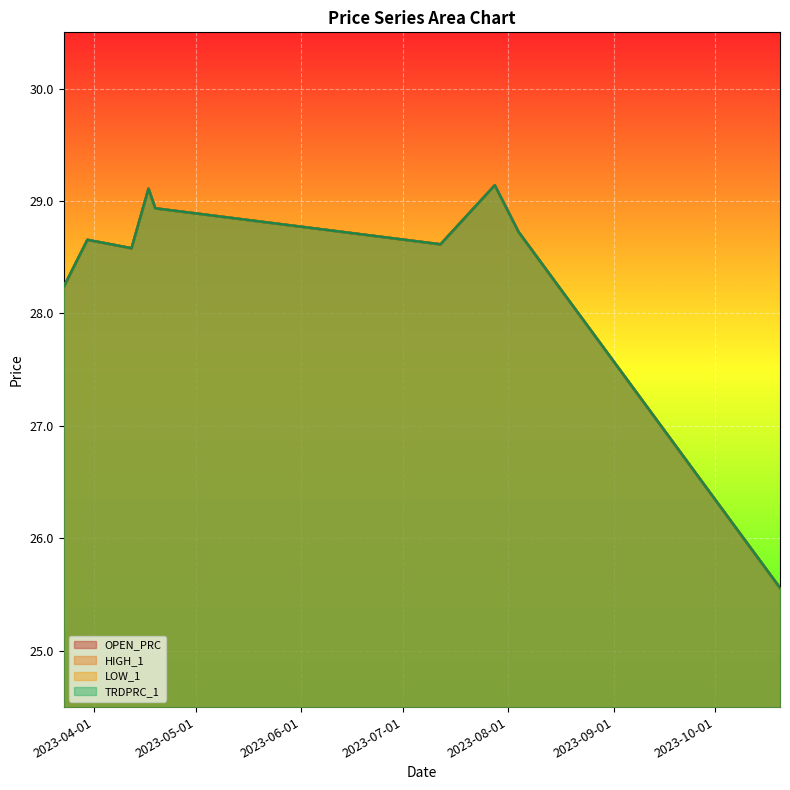

What position from the left is 2023-04-17?

4